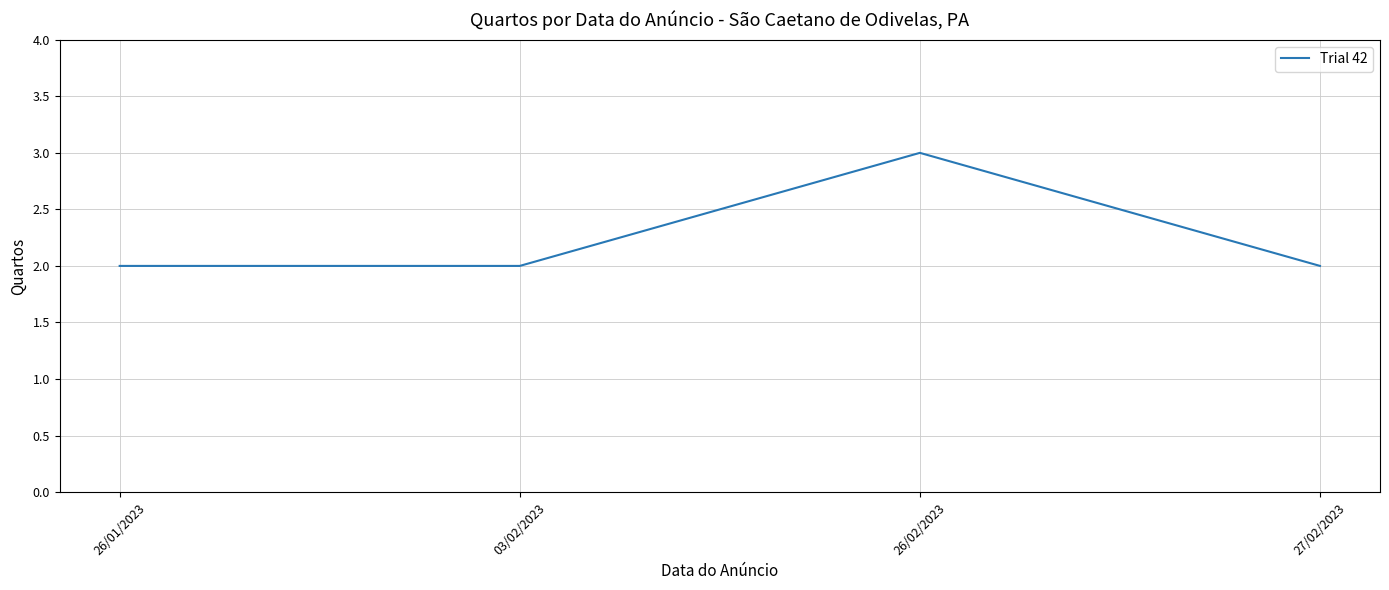

Is this an area chart (filled region under the line)?

No